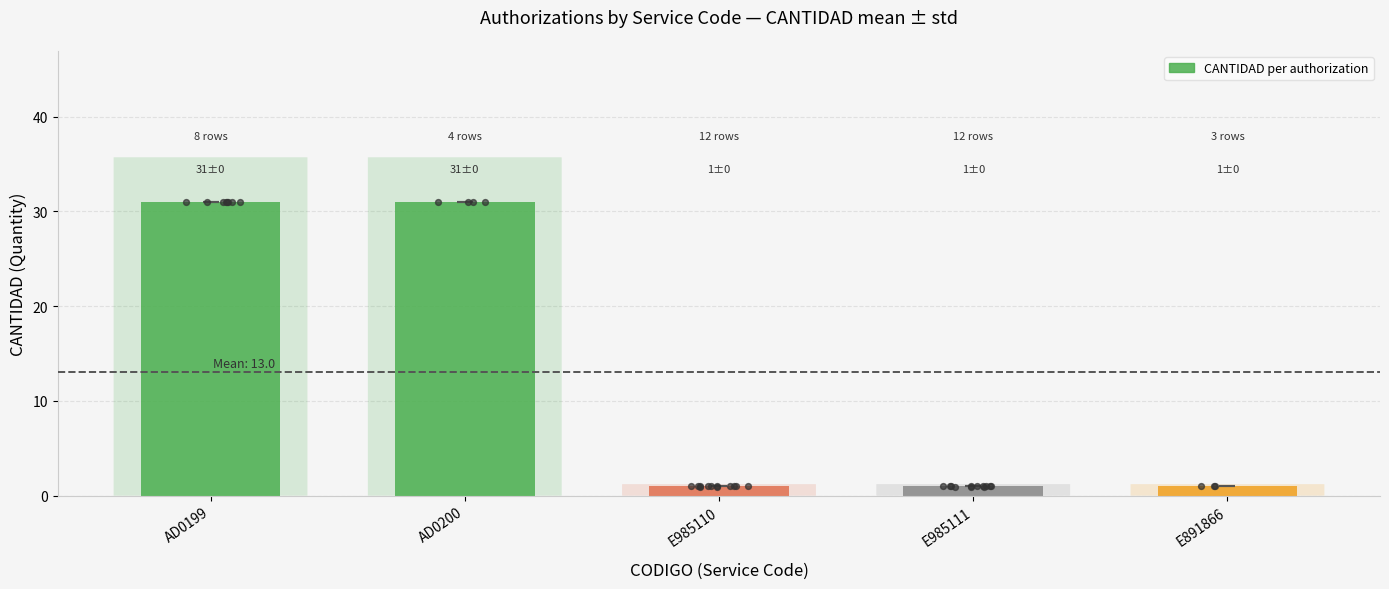

Which has a higher value, E891866 or E985110?

E891866